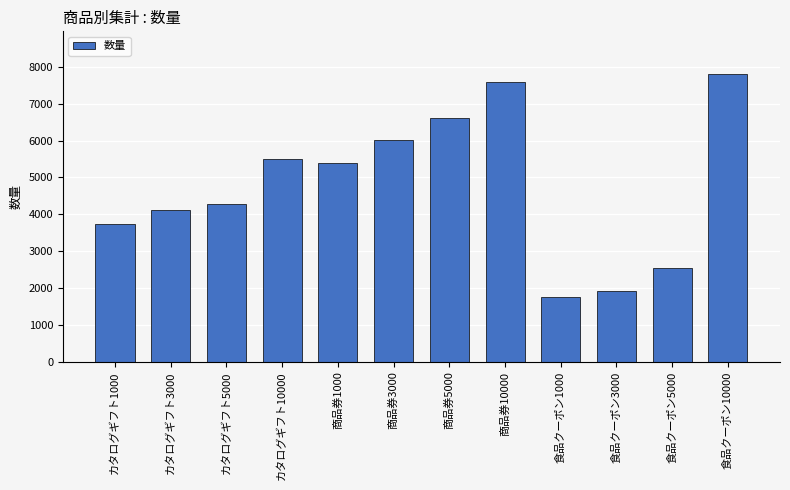

The chart shows a value of 5399 at 商品券1000. True or false?

True